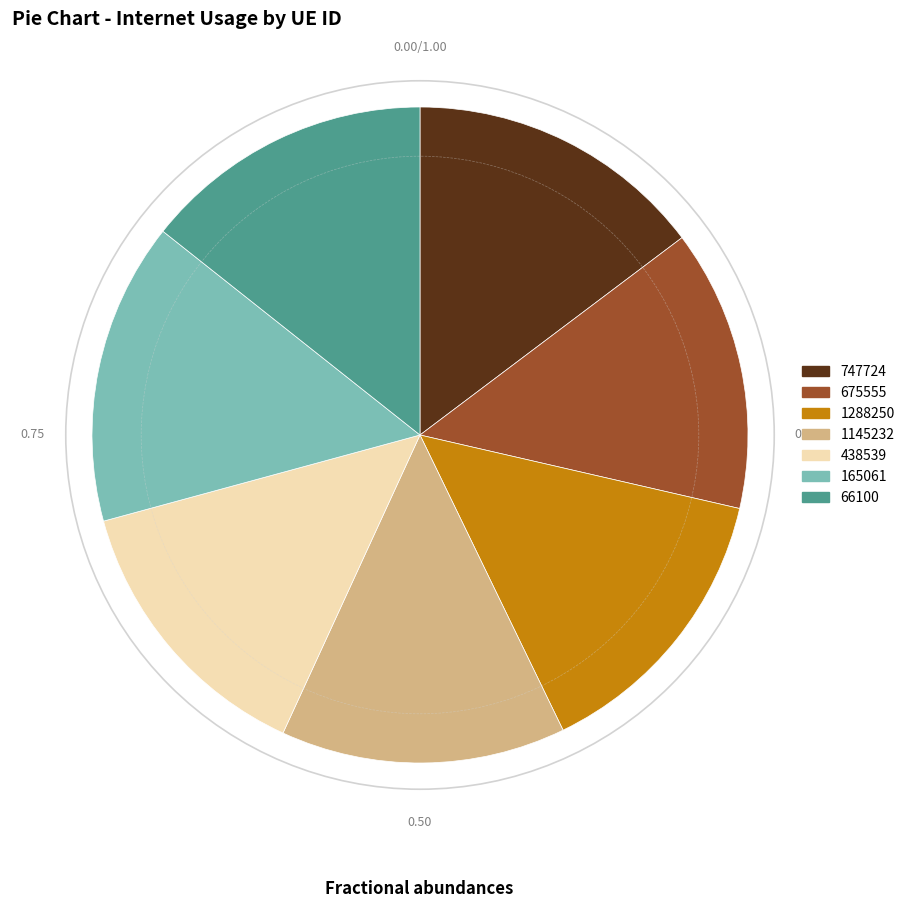

Between 1288250 and 747724, which is larger?

747724